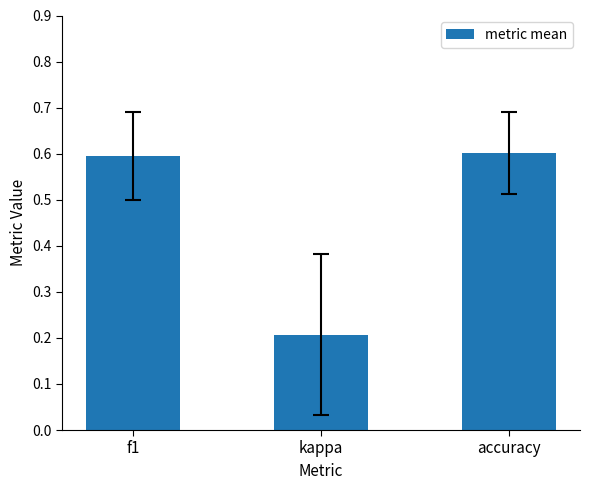

What is the value of the 2nd bar from the left?

0.2